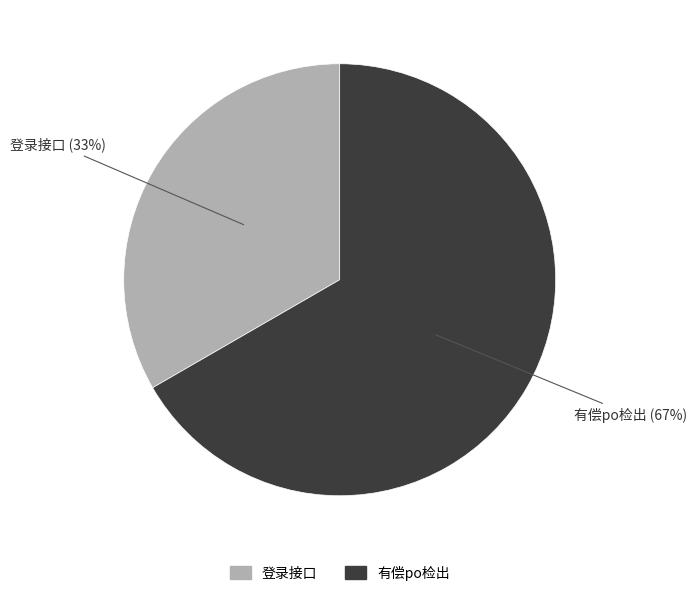

Between 登录接口 and 有偿po检出, which is larger?

有偿po检出